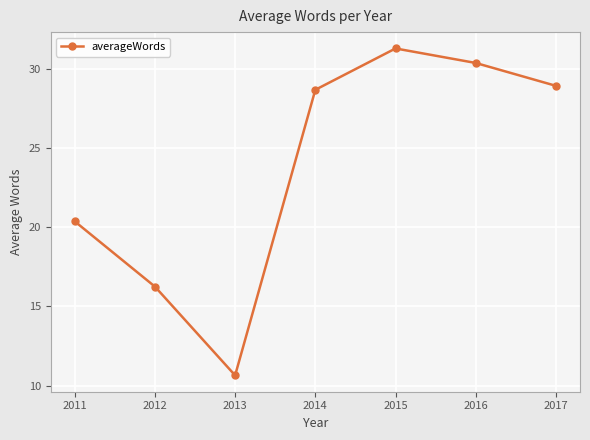

What is the change in value from 2012 to 2014?

+12.4